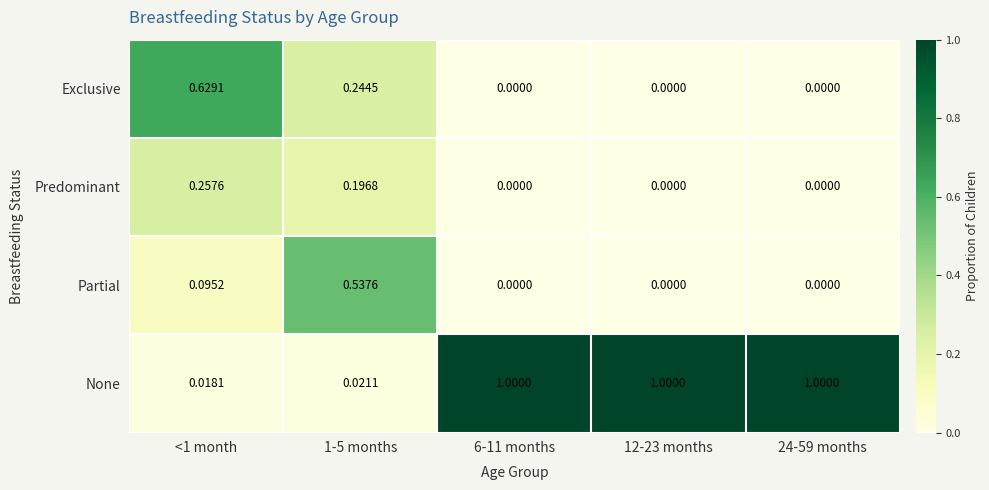

List the series in order of their peak value, lowest first.

Predominant, Partial, Exclusive, None